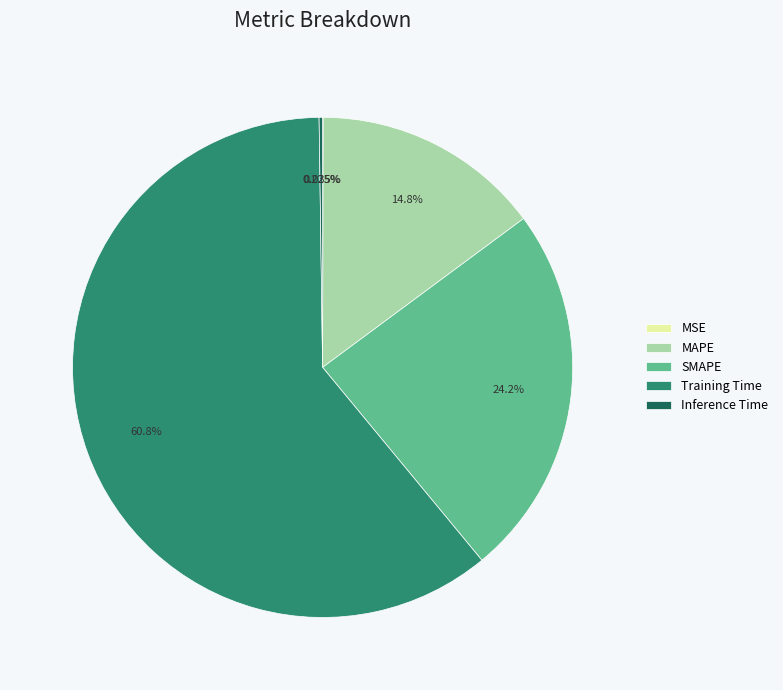

Is the sum of MAPE and Training Time greater than half?

Yes